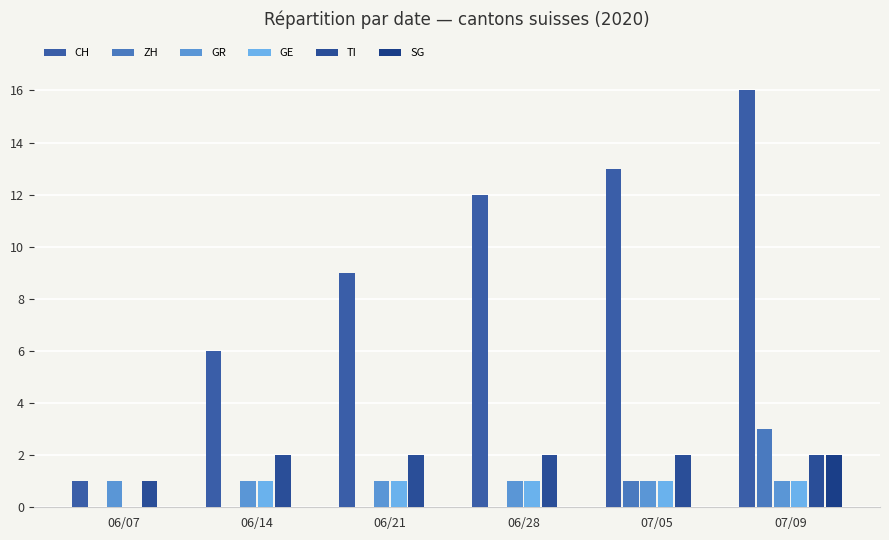

At 06/14, list the series in order from smallest to largest.

ZH, SG, GR, GE, TI, CH